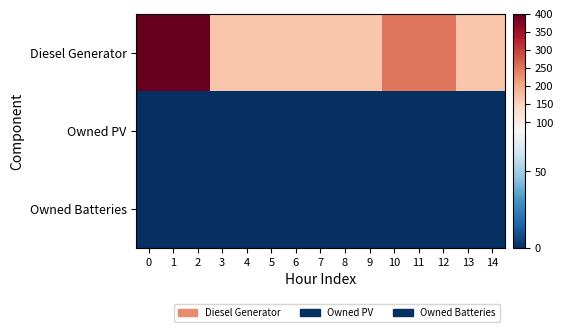

Between 14 and 11, which is larger?

11